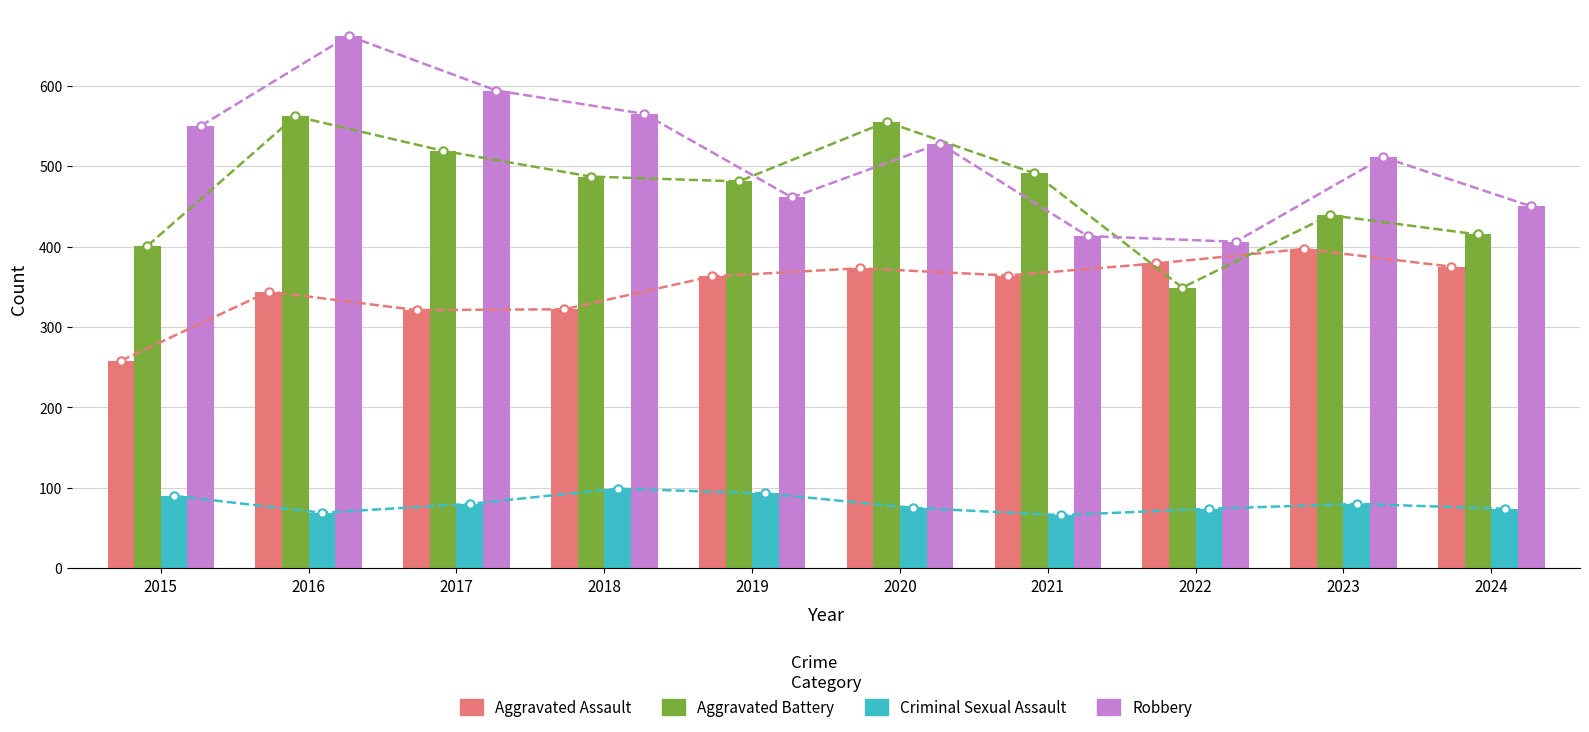

Count the number of categories in the chart.

10